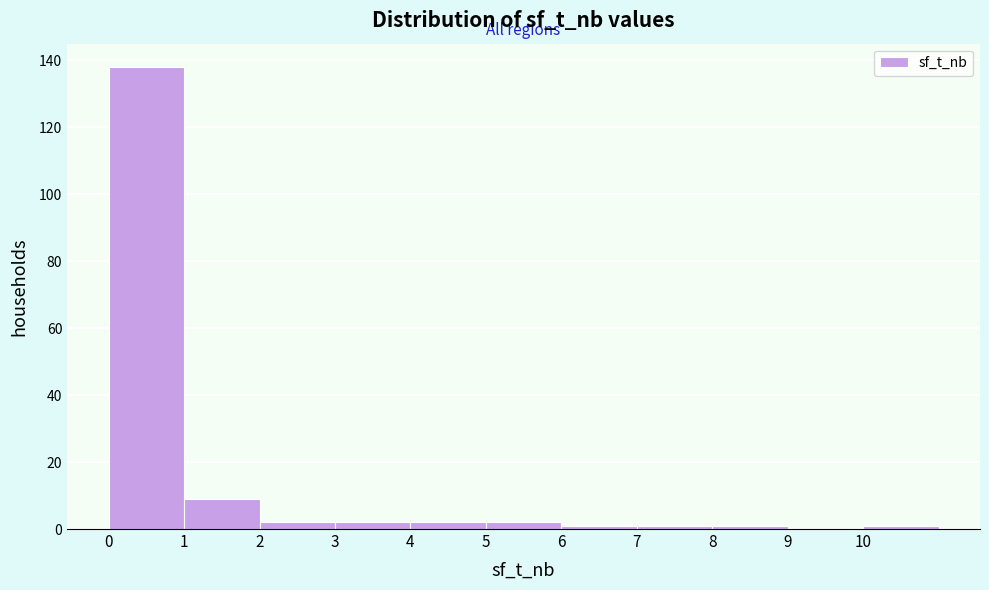

Which range on the x-axis has the tallest bar?

0 to 1